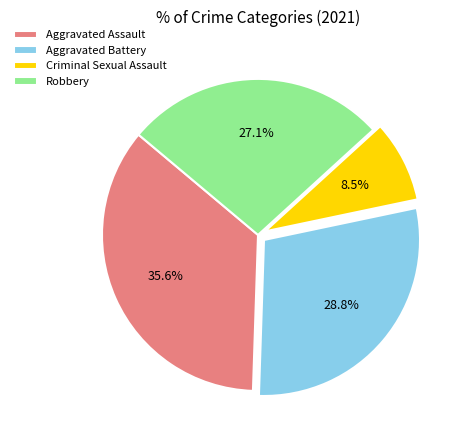

Which has a higher value, Aggravated Battery or Aggravated Assault?

Aggravated Assault